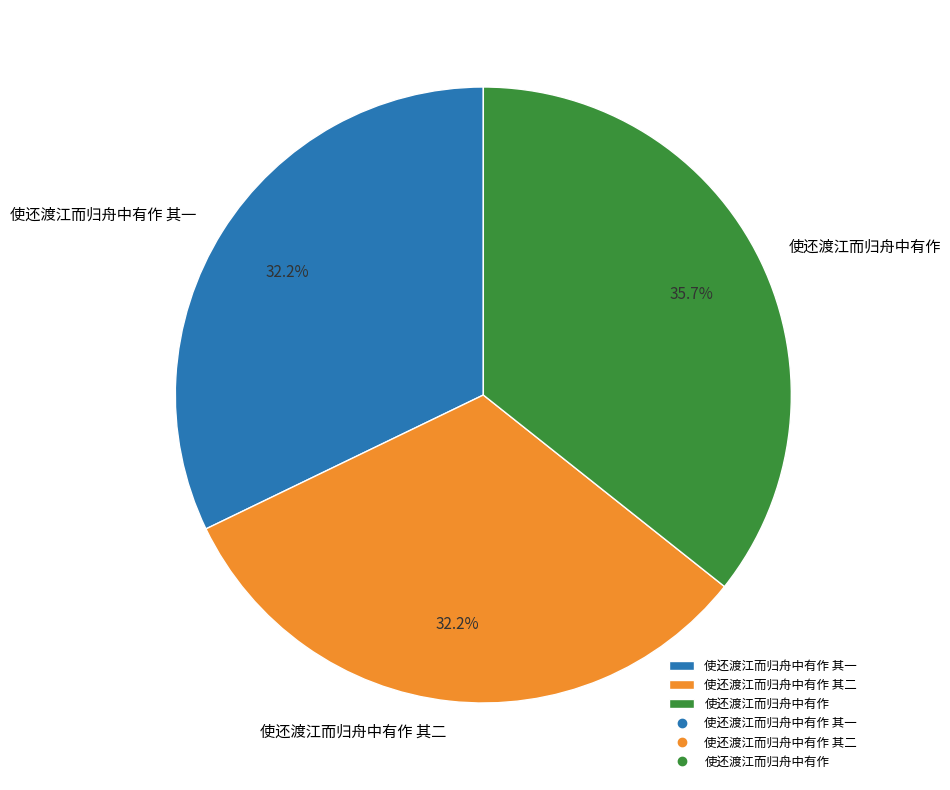

To the nearest percent, what is the combined percentage of 使还渡江而归舟中有作 其一 and 使还渡江而归舟中有作 其二?

64%